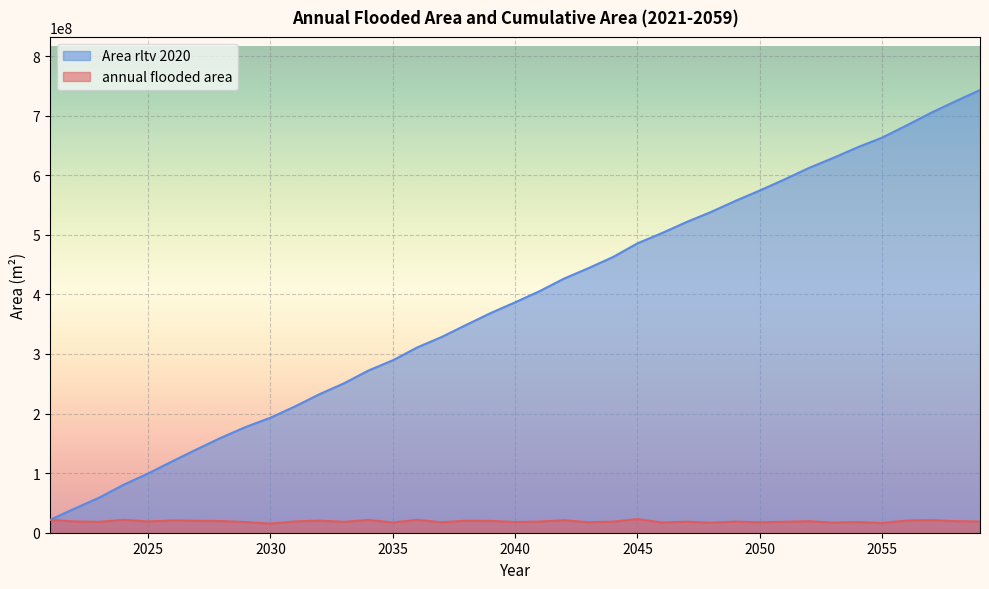

What is the sum of the Area rltv 2020 values at 2047 and 2030?

714412268.4